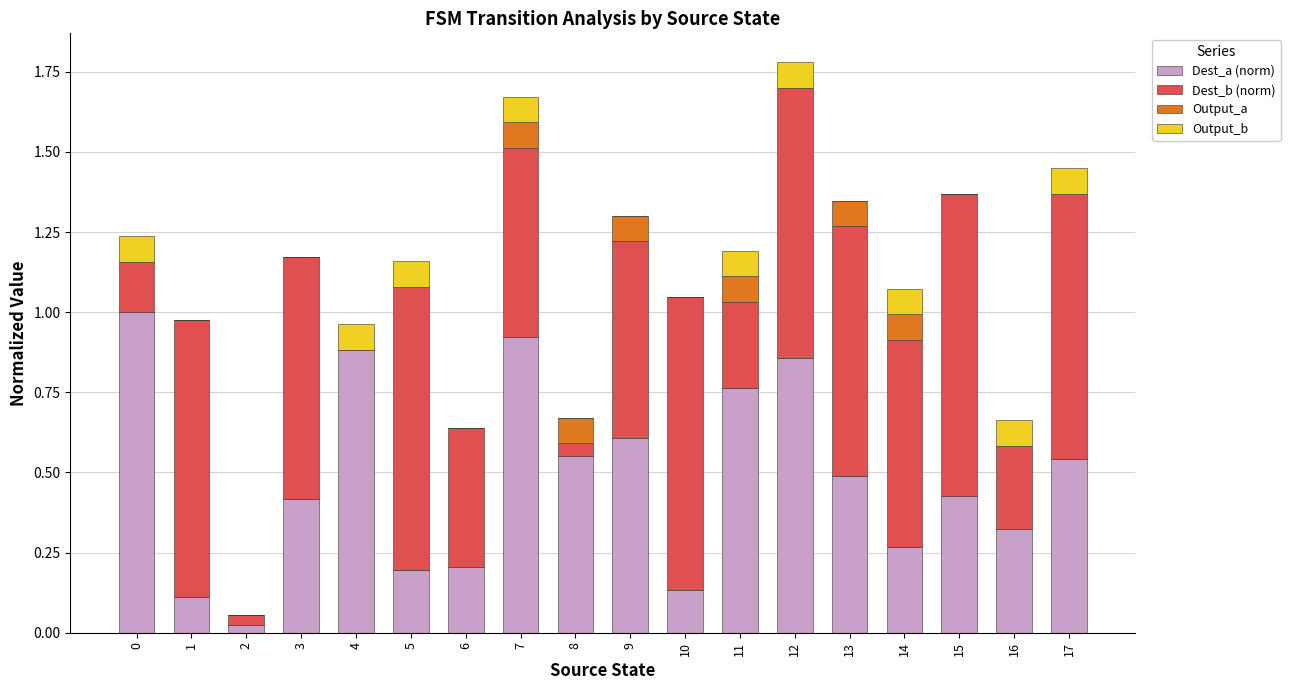

Are the bars horizontal?

No